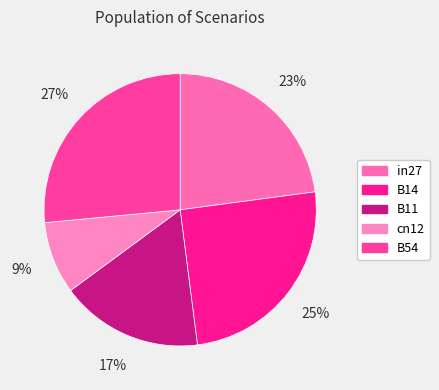

What is the largest slice in the pie chart?

B54